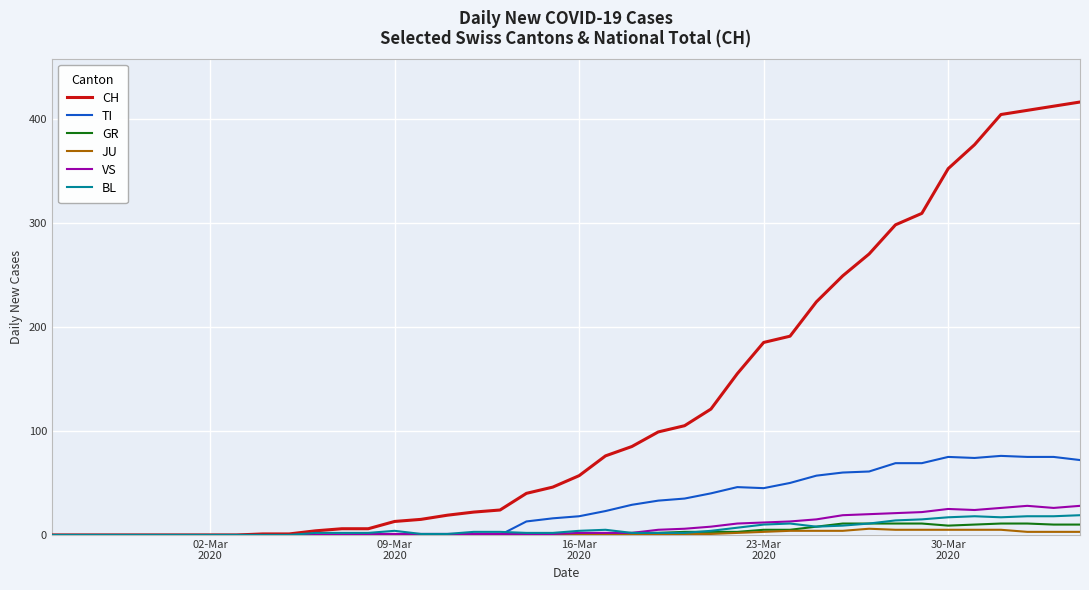

What is the maximum value for BL?

19